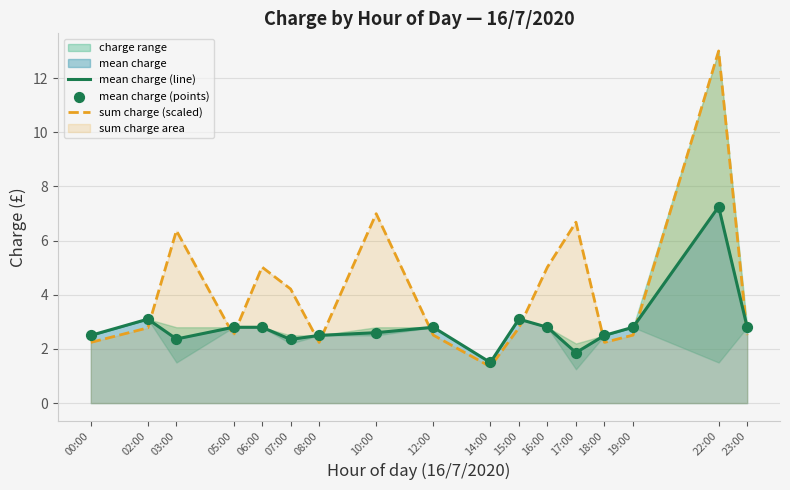

True or false: sum charge (scaled) and mean charge (line) intersect in this chart.

True